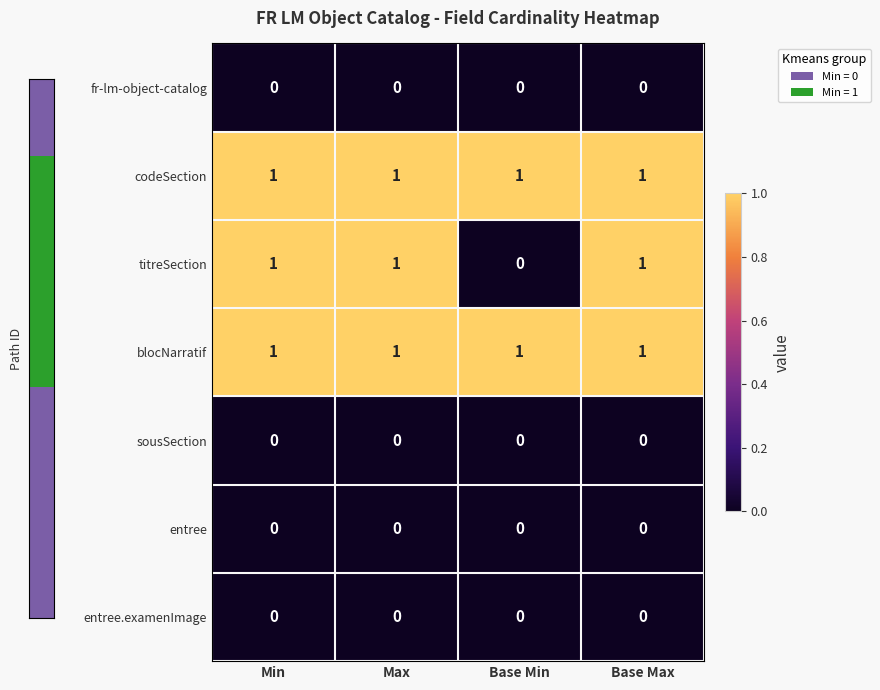

What is the spread (max minus min) of values at Max?

1